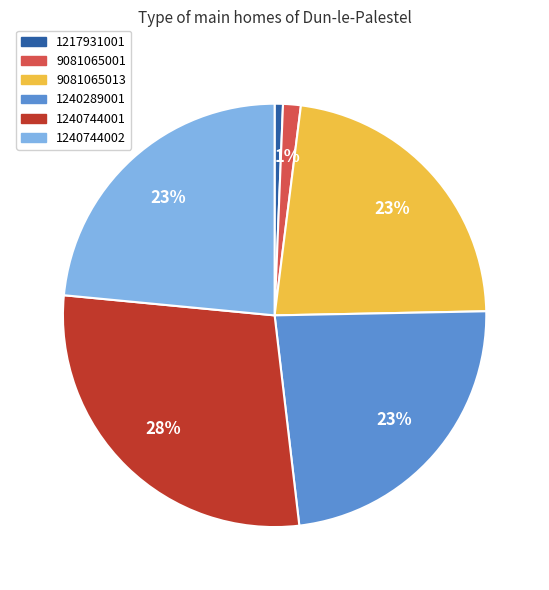

The 9081065001 slice represents 1% of the pie. True or false?

True